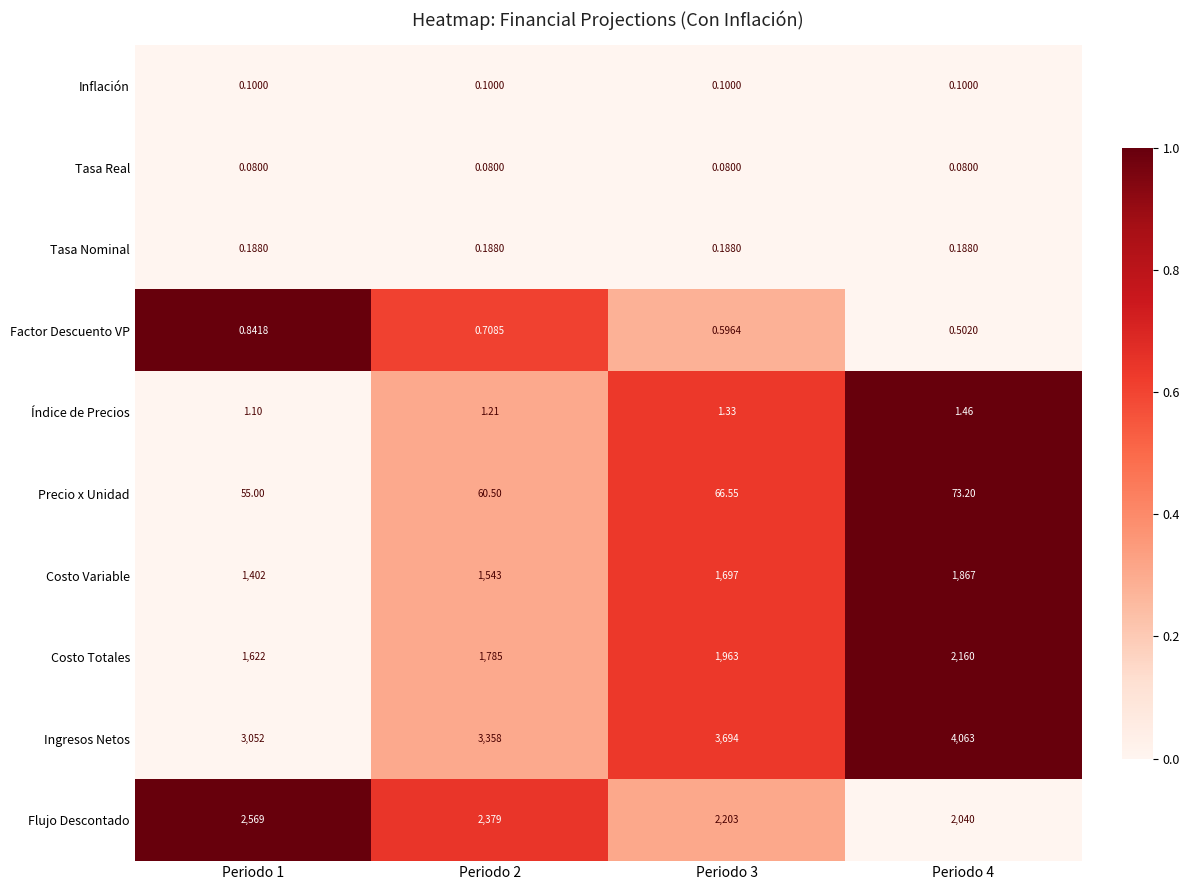

Rank the series at Periodo 2 from lowest to highest value.

Tasa Real, Inflación, Tasa Nominal, Factor Descuento VP, Índice de Precios, Precio x Unidad, Costo Variable, Costo Totales, Flujo Descontado, Ingresos Netos